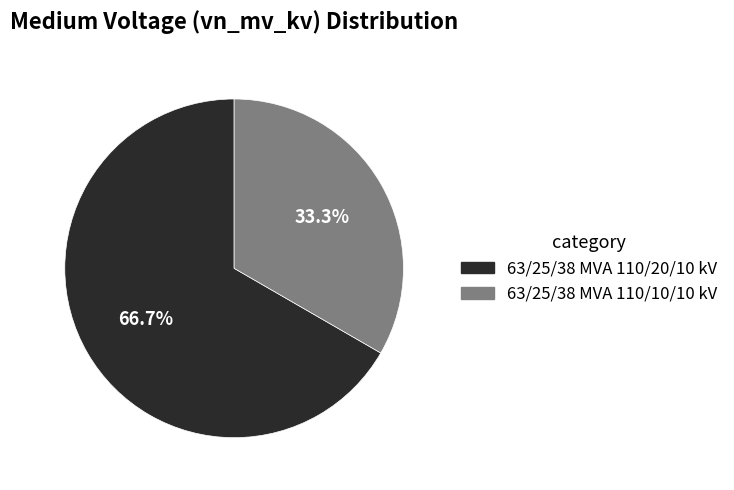

Which slice is the smallest?

63/25/38 MVA 110/10/10 kV